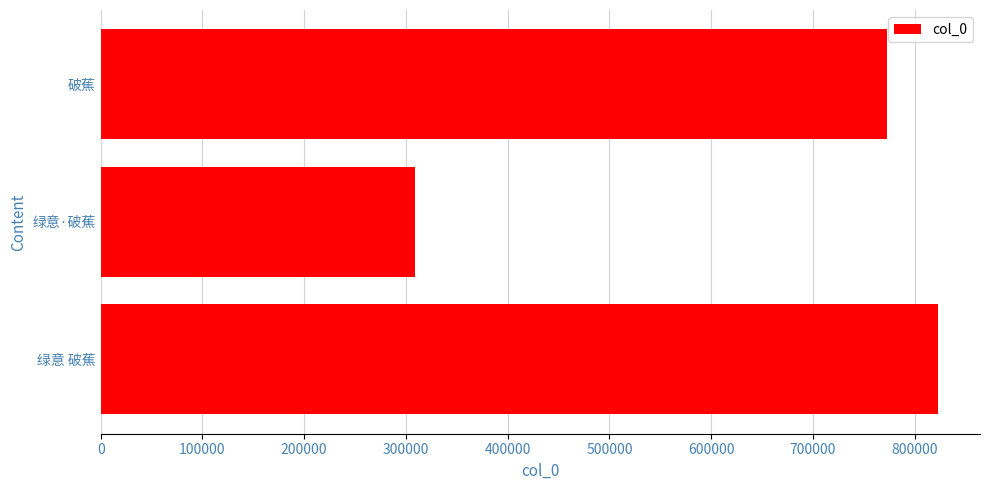

At which label is the value closest to 565941?

破蕉